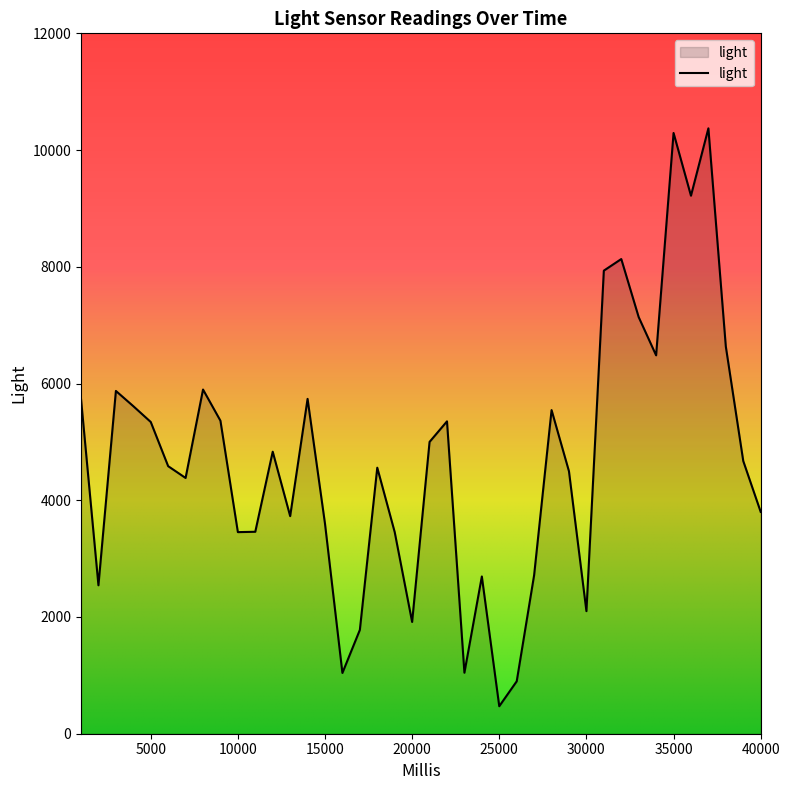

How many interior local valleys (lower than both neighbors) does the data have?

11